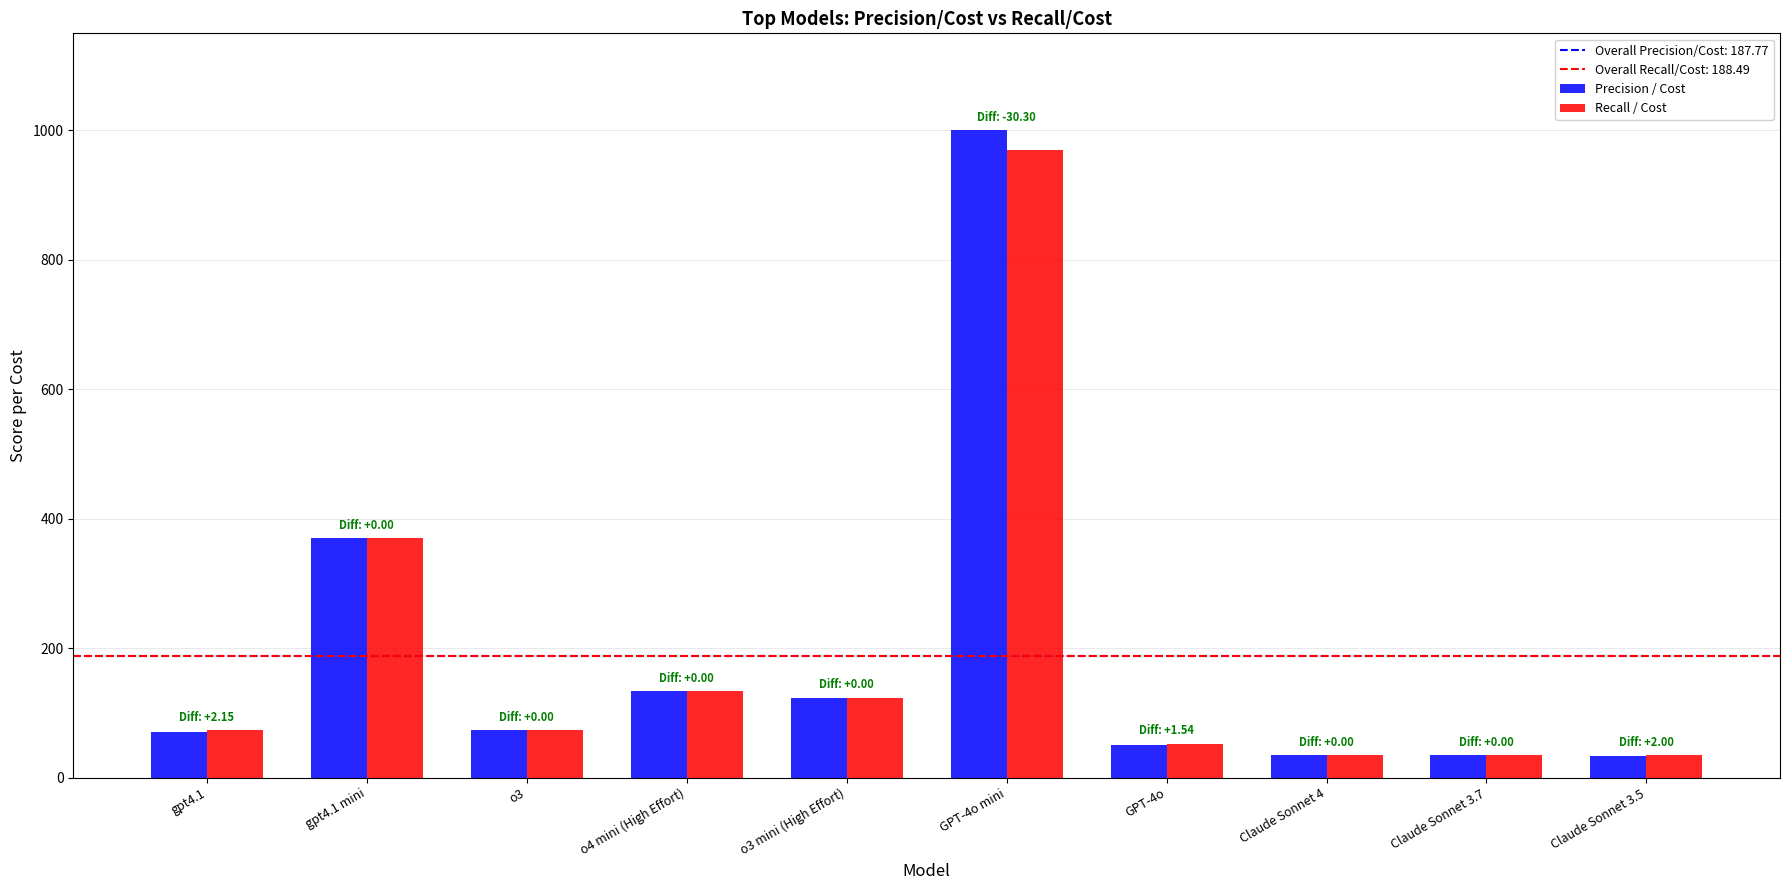

The value of Precision / Cost at gpt4.1 mini is 597.2. True or false?

False